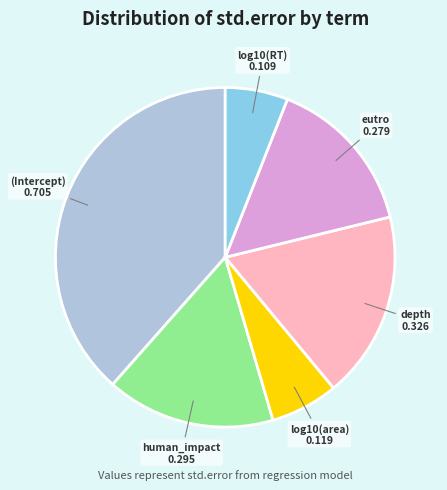

Is there a majority slice in this chart?

No